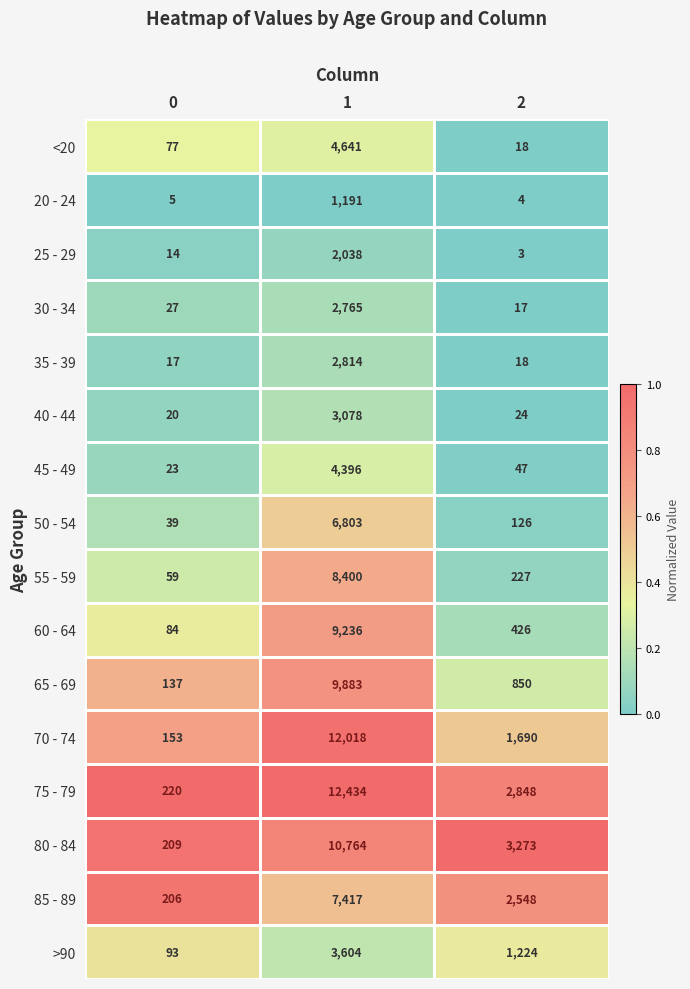

What is the difference between the maximum and second lowest values in the 30 - 34 series?

2738